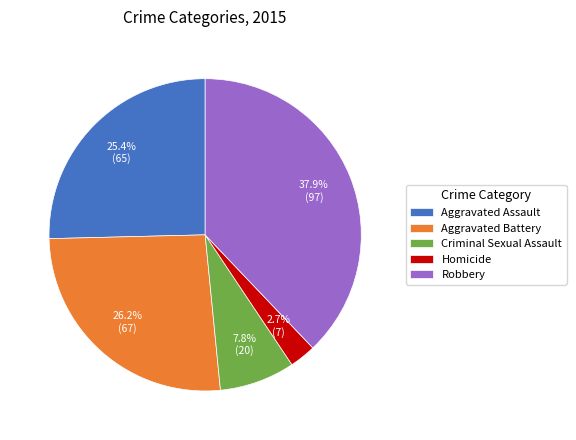

What is the largest slice in the pie chart?

Robbery